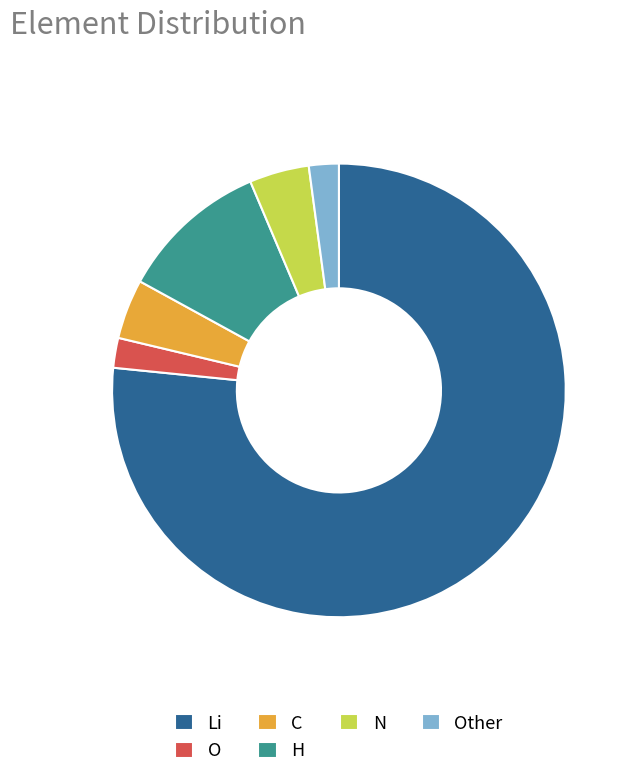

Which slice represents more than half of the pie?

Li